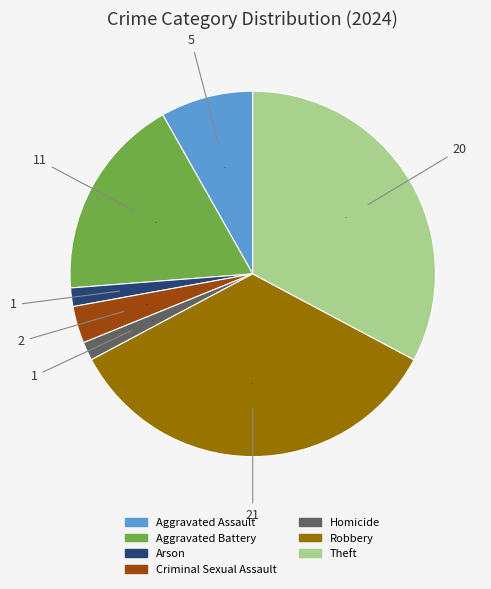

To the nearest percent, what is the combined percentage of Theft and Aggravated Battery?

51%